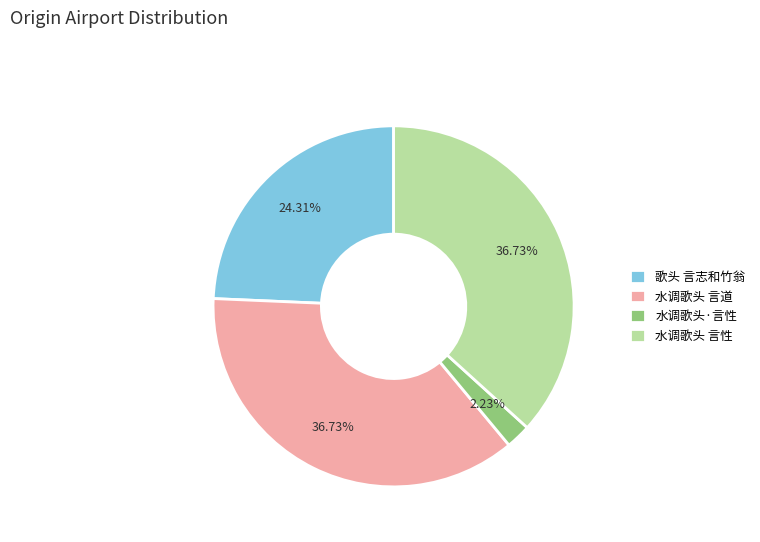

What is the smallest slice in the pie chart?

水调歌头·言性